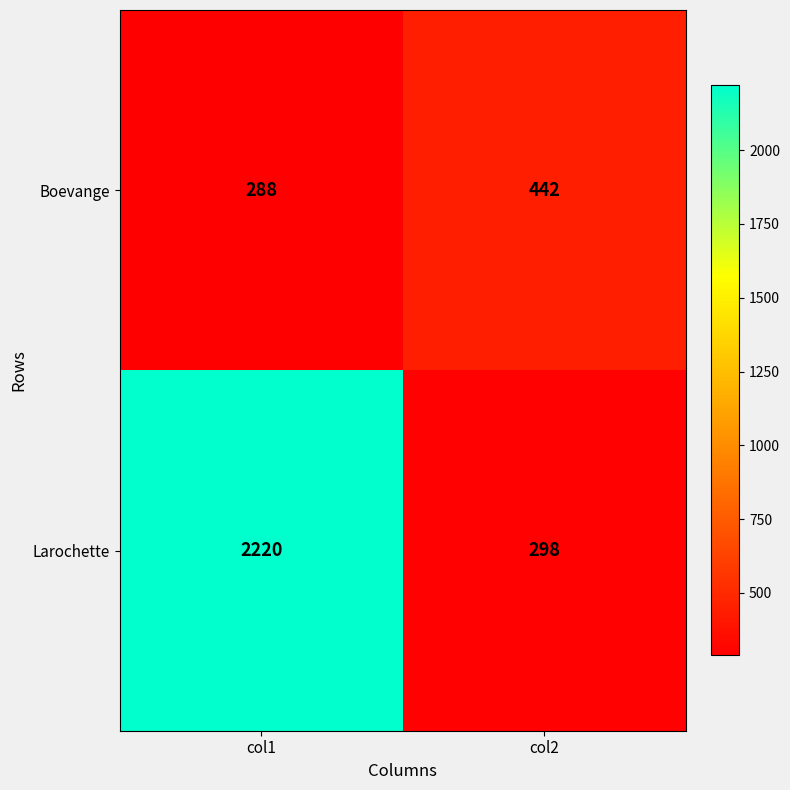

Rank the series at col1 from lowest to highest value.

Boevange, Larochette